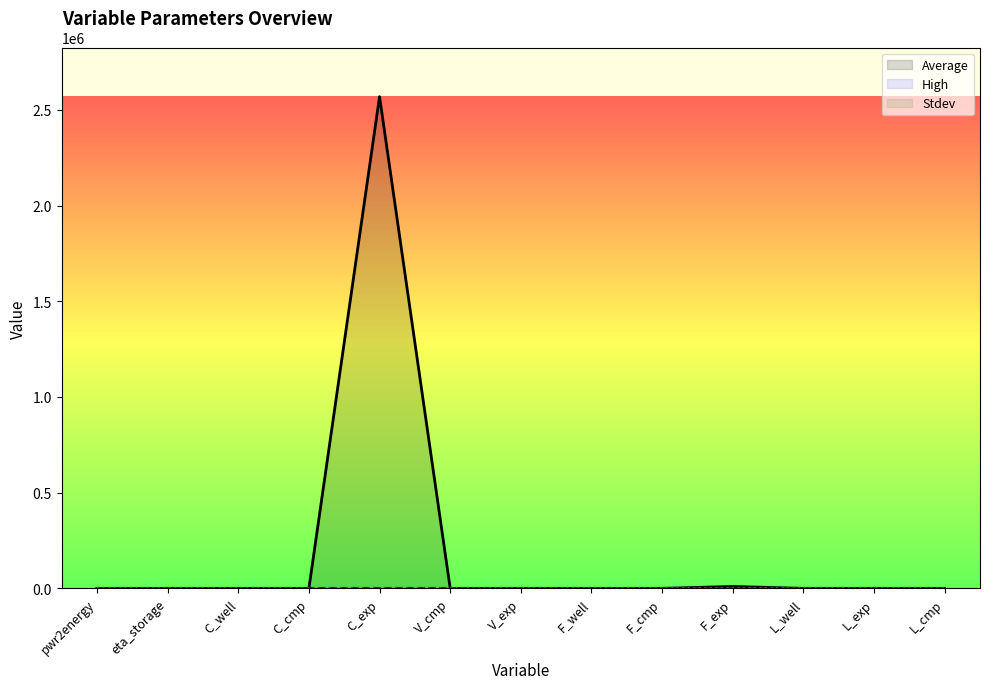

True or false: Average and Stdev cross at least once.

False